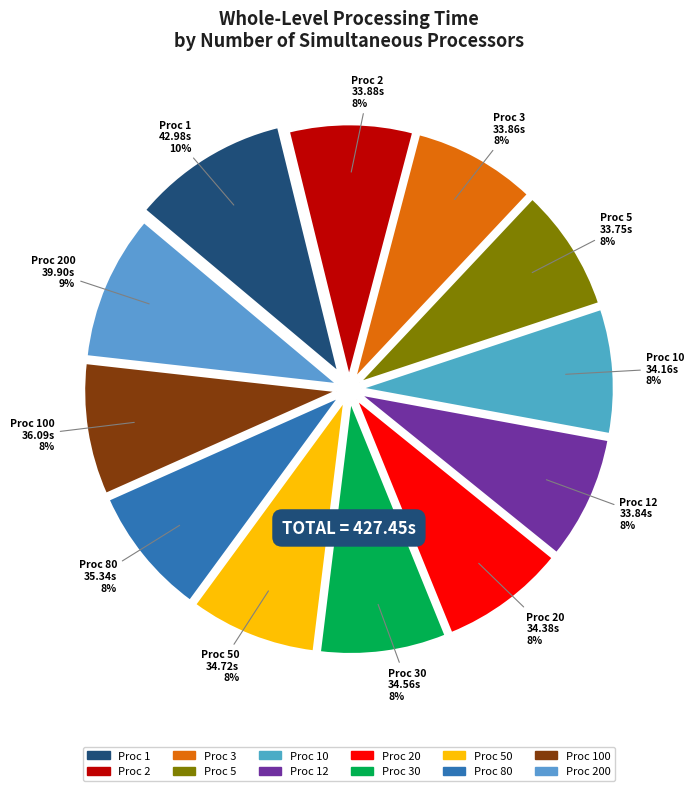

How many slices are in this pie chart?

12